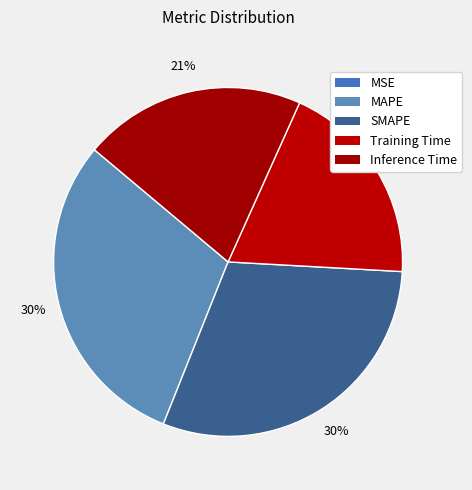

Combined, do MSE and SMAPE account for over 50%?

No